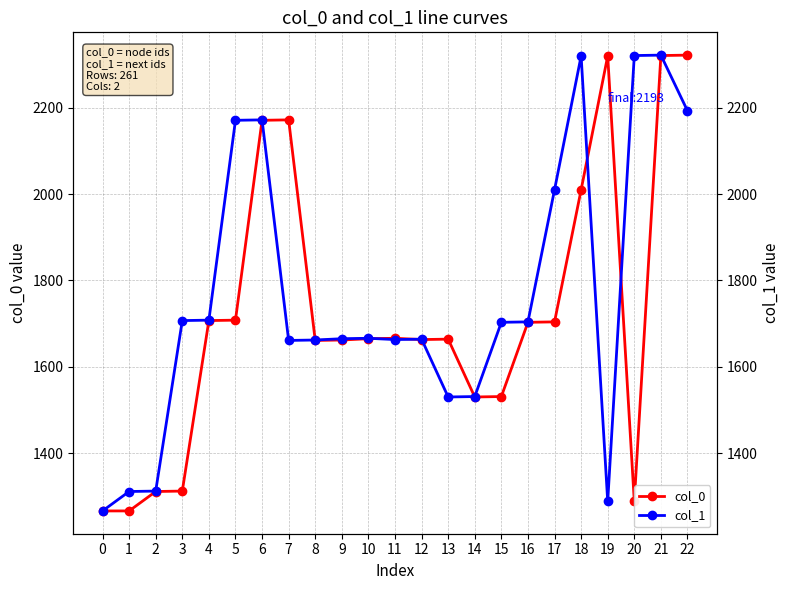

Where does the col_0 series first go above 1665?

4